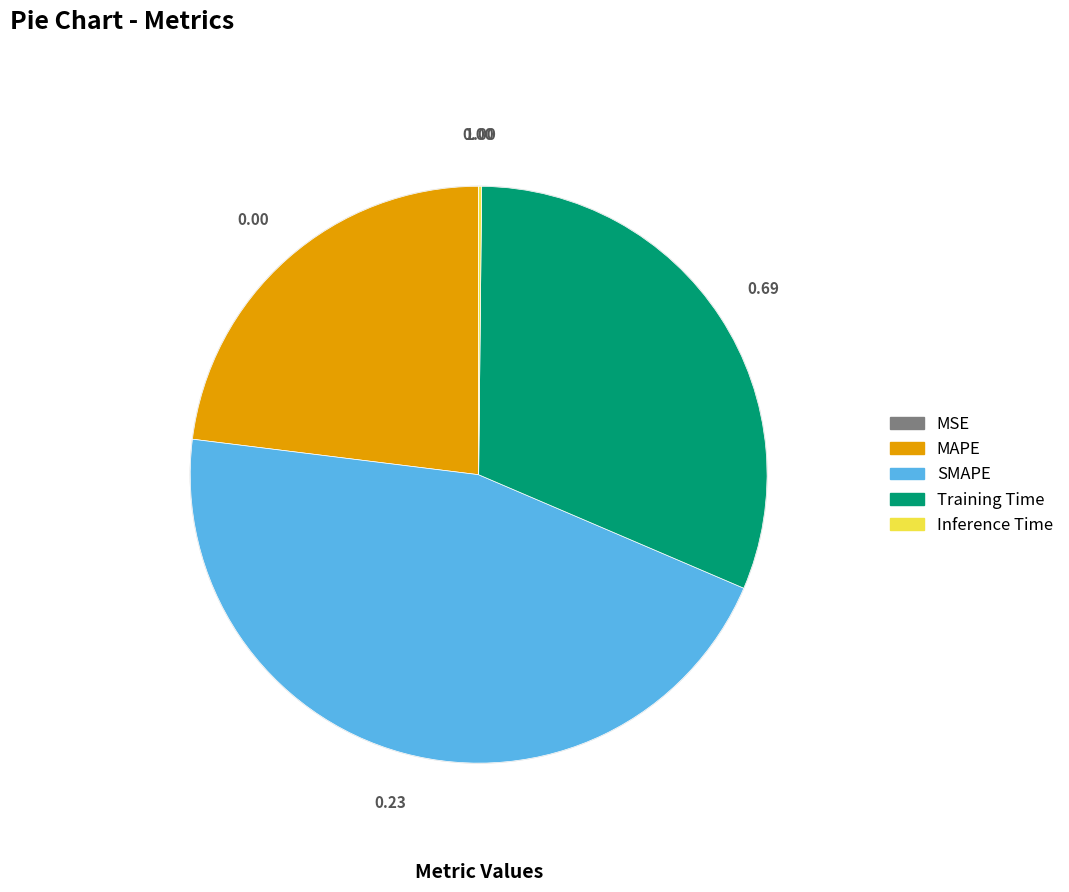

Approximately how many times larger is the value at SMAPE compared to Training Time?

1.5